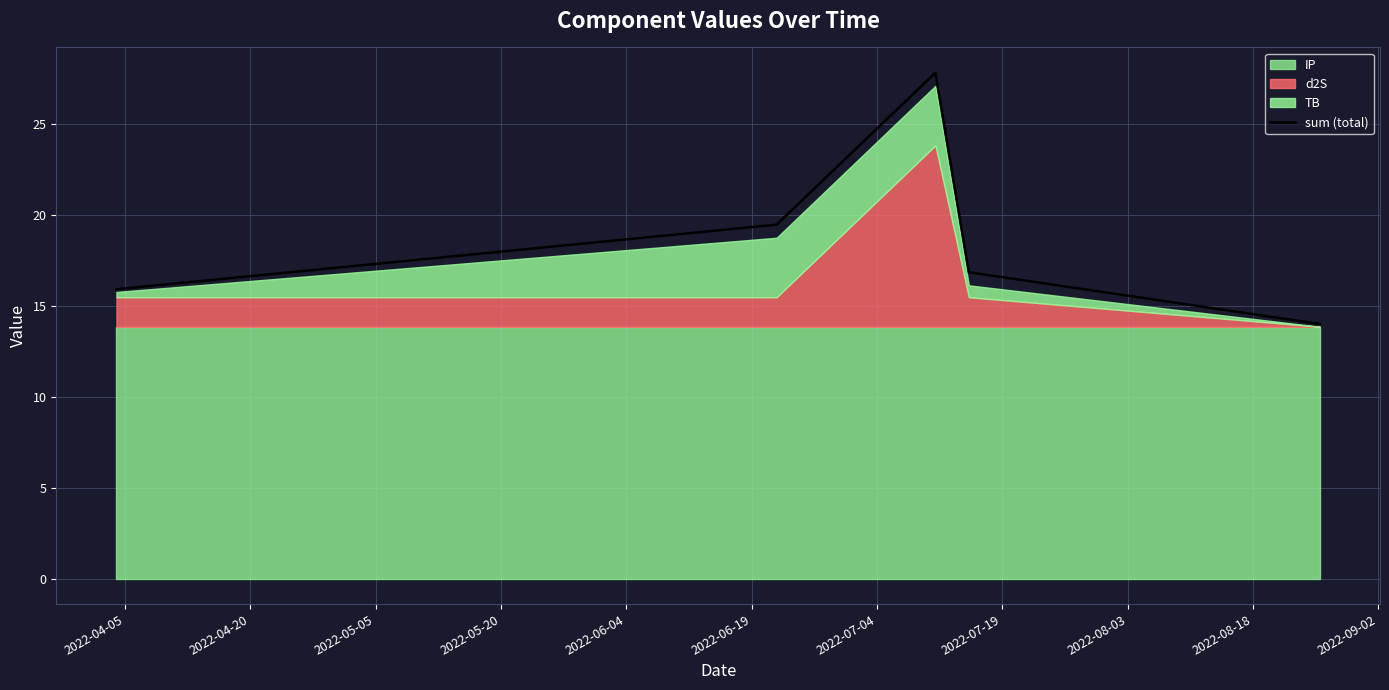

What is the lowest value of the sum (total) series?

14.0